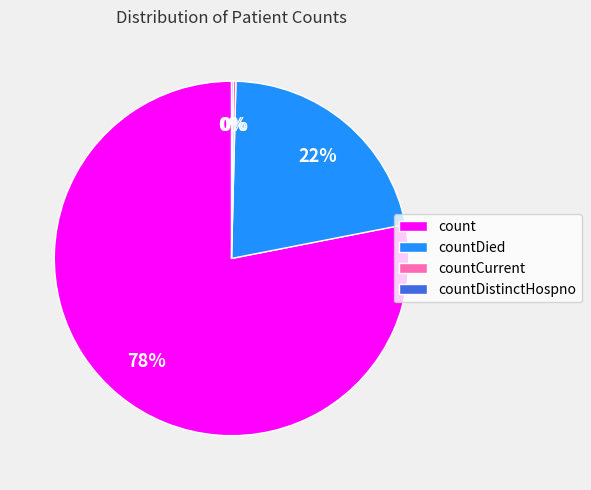

The countDied slice represents 31% of the pie. True or false?

False